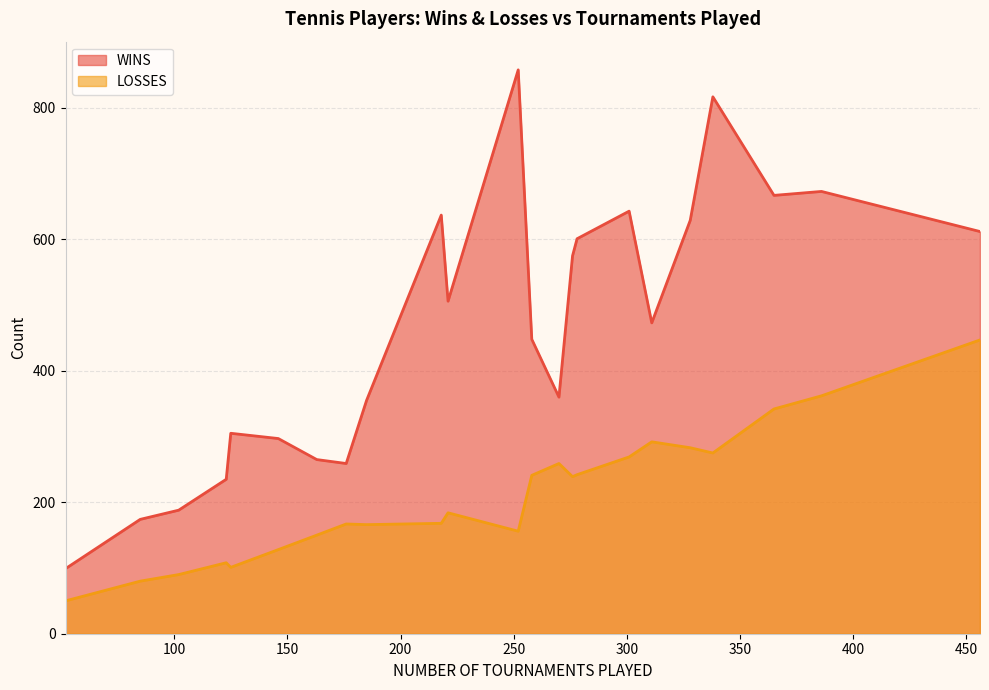

True or false: LOSSES and WINS intersect in this chart.

False